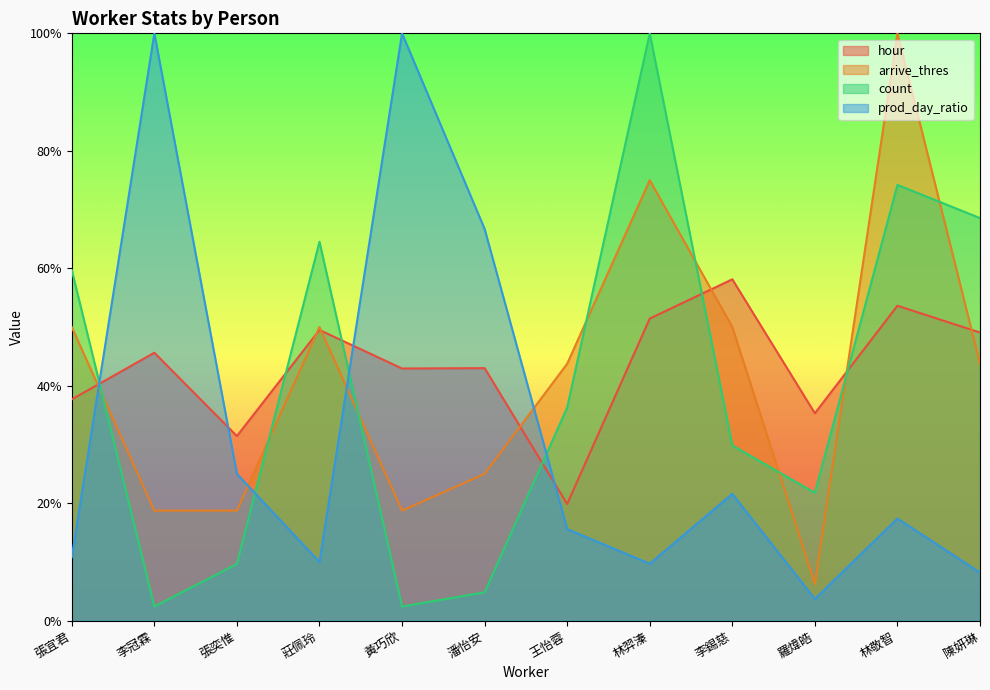

What is the label of the 10th point from the left?

羅煒皓